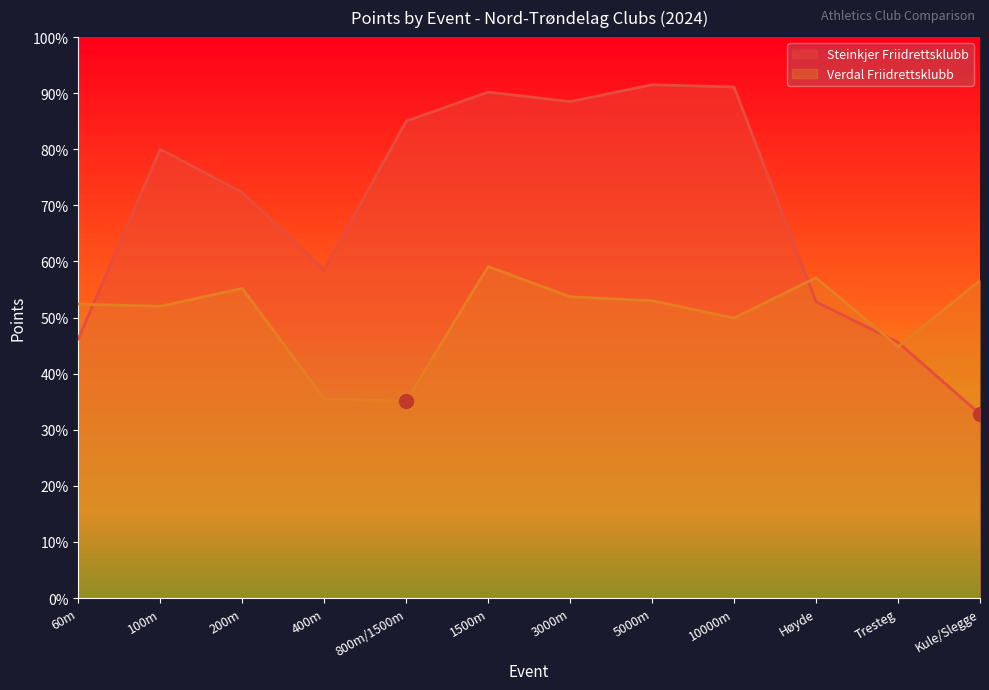

What are all the series names shown in the legend?

Steinkjer Friidrettsklubb, Verdal Friidrettsklubb